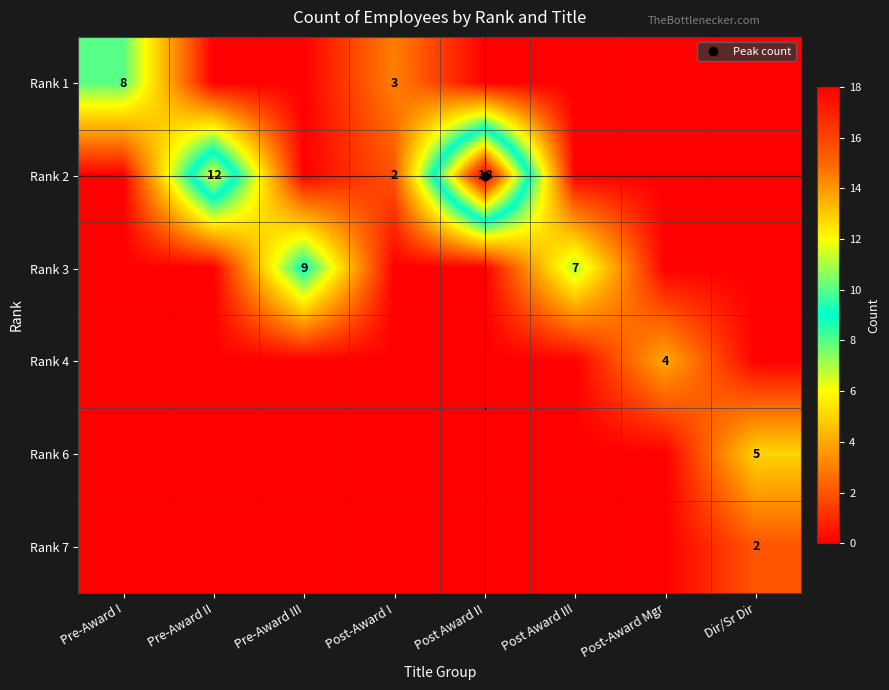

What is the maximum value shown in the chart?

18